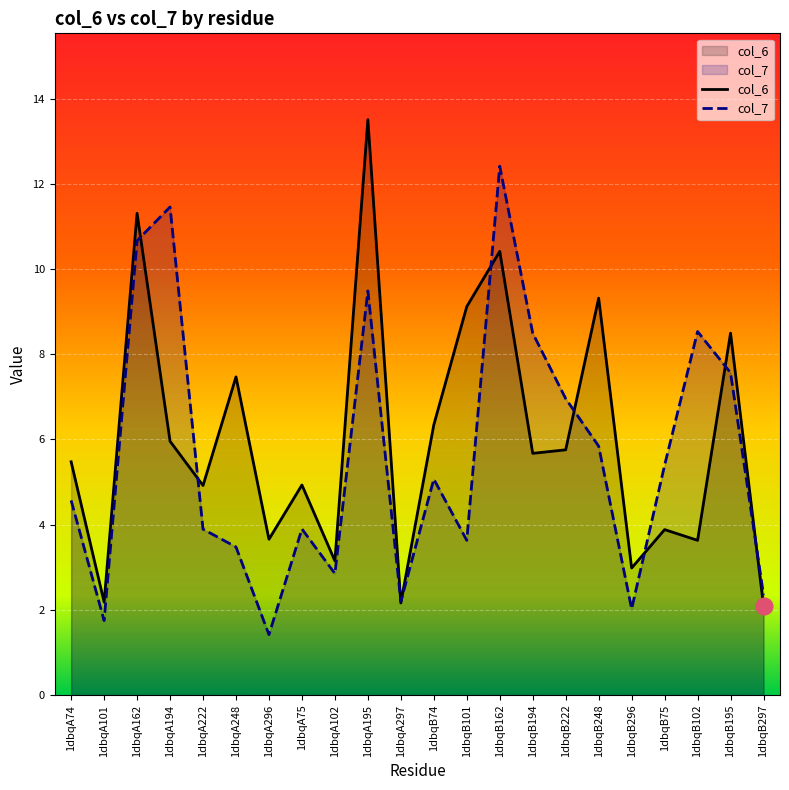

How many lines are shown in the chart?

2